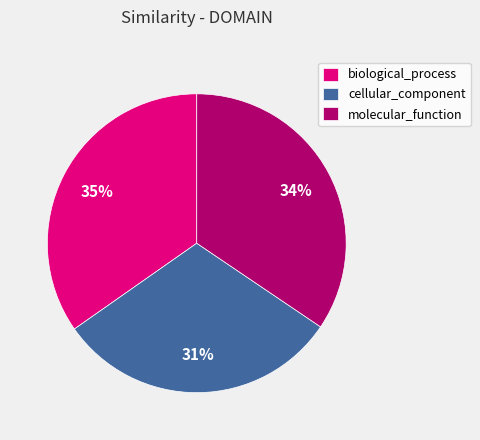

Do molecular_function and biological_process together represent more than half of the pie?

Yes